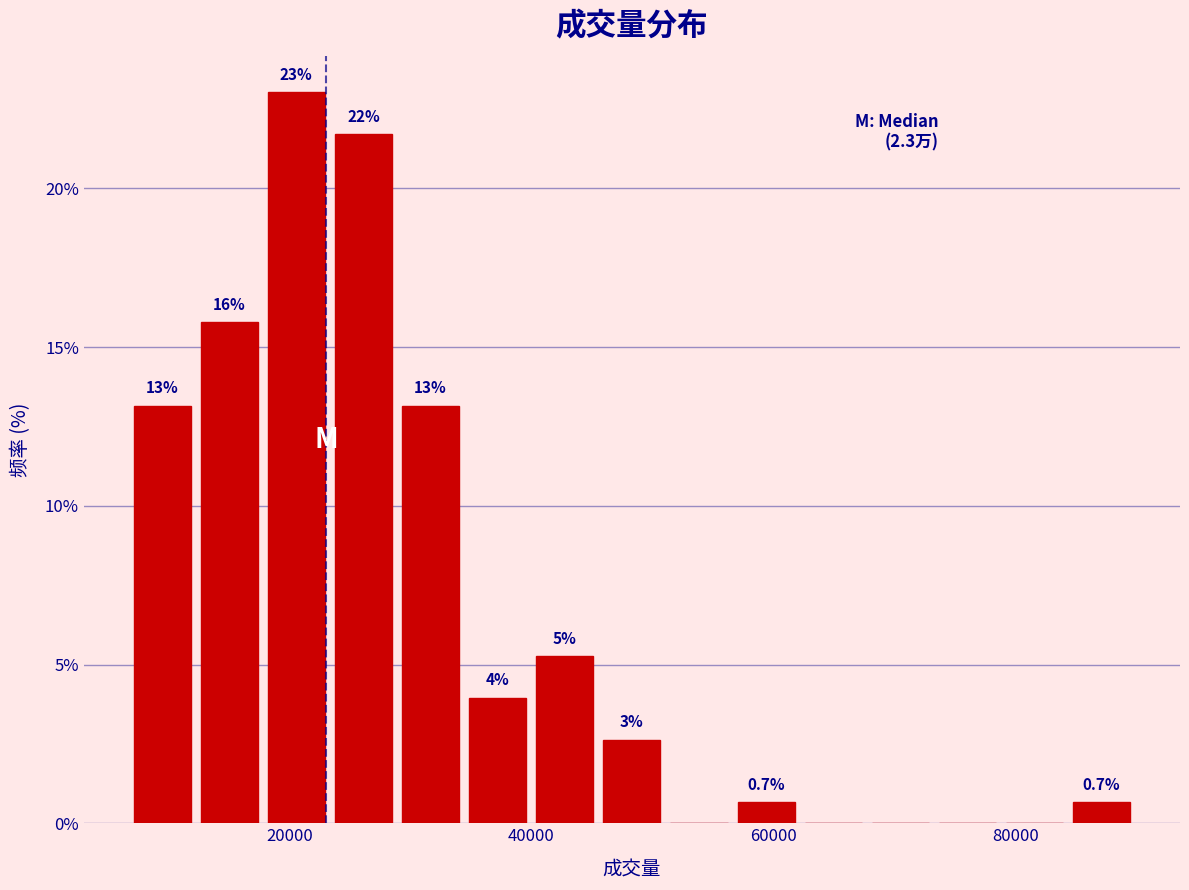

Read against the x-axis, roughly where is the centre of the tallest bar?

20000